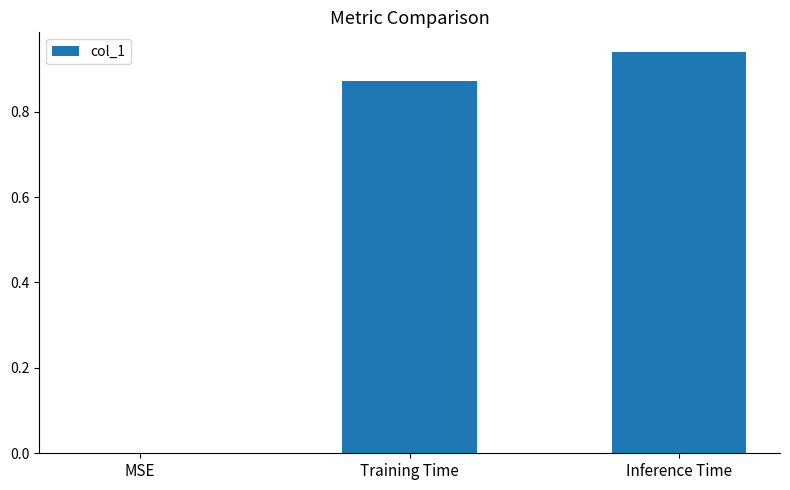

How many data points does each series have?

3